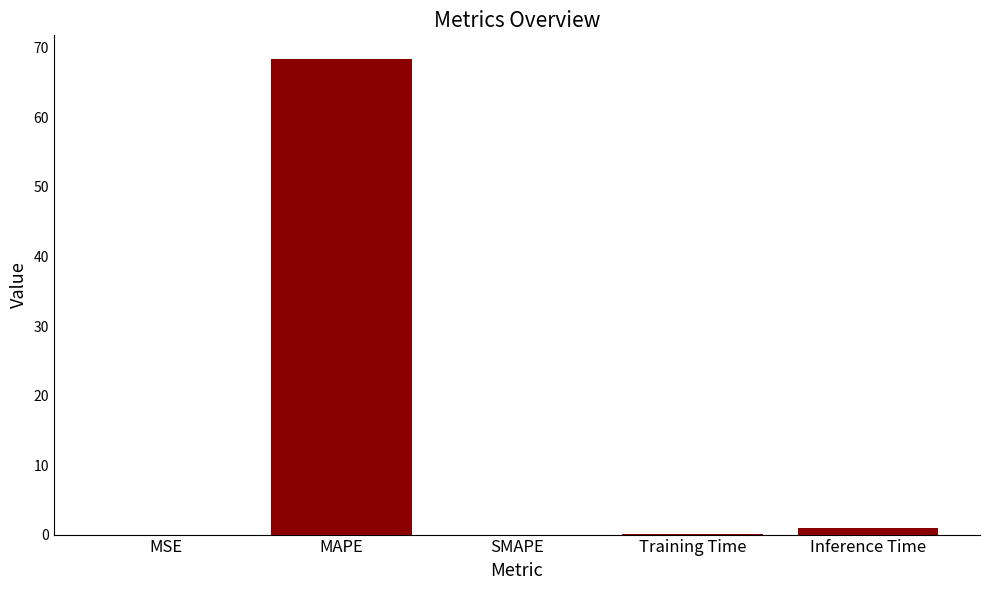

Which label corresponds to the largest value in the chart?

MAPE